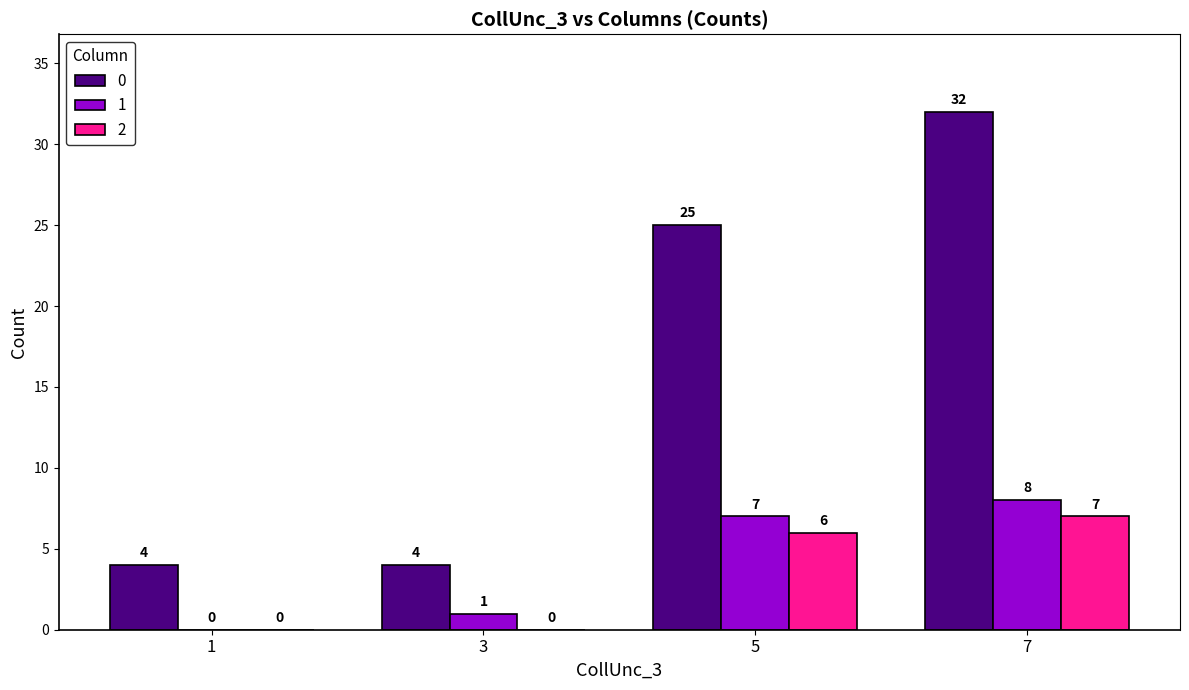

True or false: 2 has a value of 11 at 7.

False